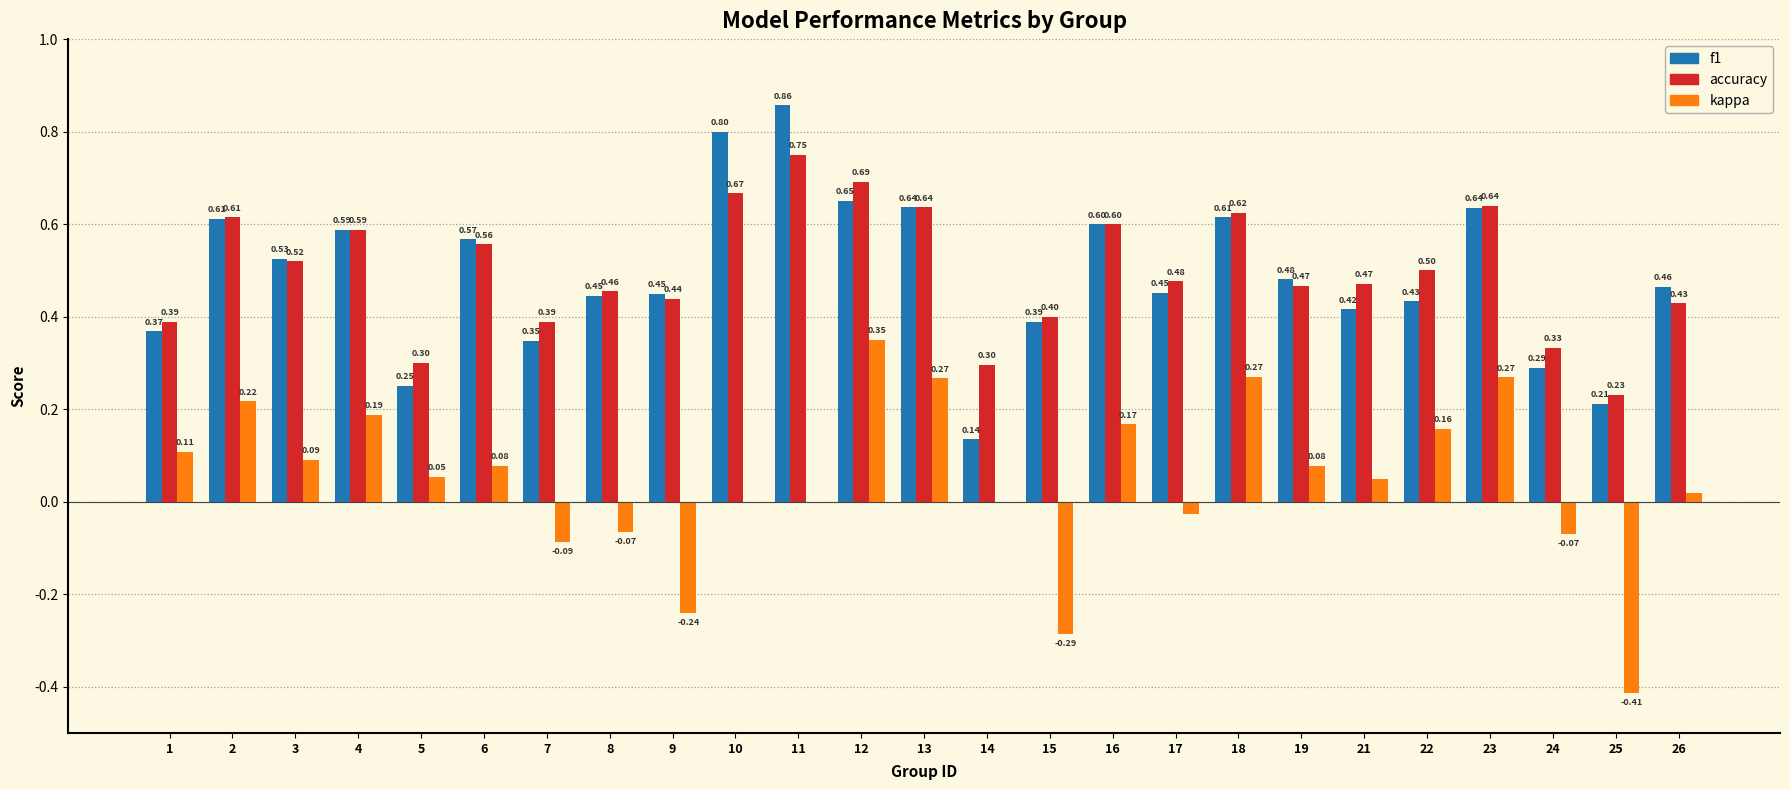

Is the value of f1 at 9 greater than the value of kappa at 15?

Yes